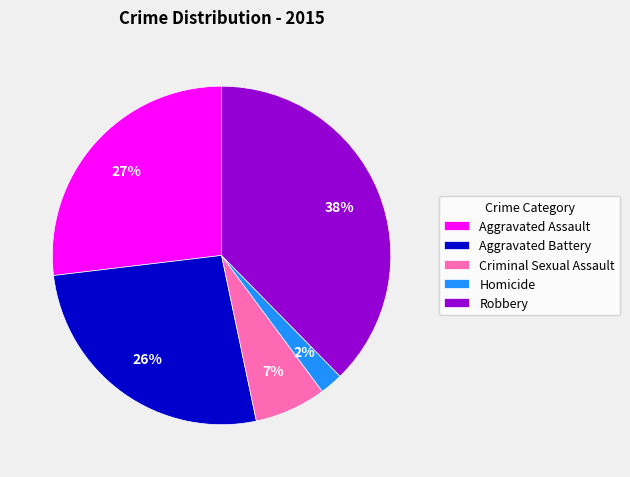

Between Criminal Sexual Assault and Homicide, which is larger?

Criminal Sexual Assault